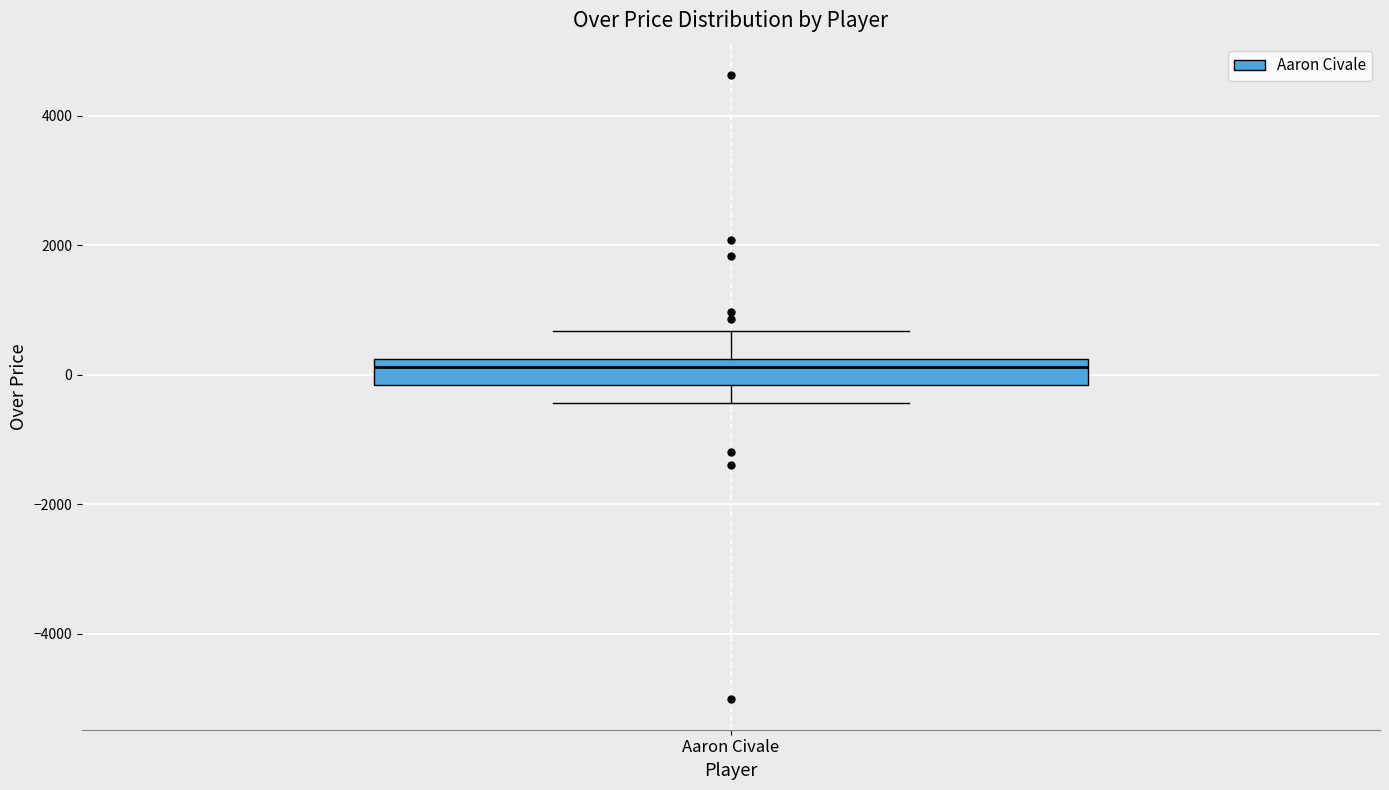

Read this box plot against the y-axis: the position of the median line, the range covered by the box, and the ends of both whiskers. The values are not printed on the chart, so give them approximately, as read against the axis.

median 200 (just below the box's upper edge), box -200 to 200, whiskers -400 to 600